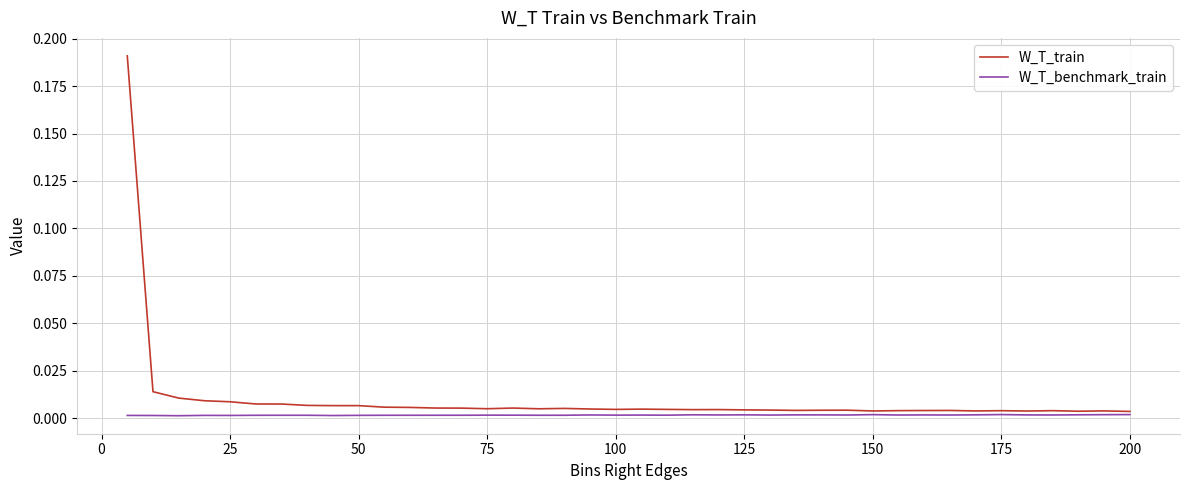

Is this an area chart (filled region under the line)?

No